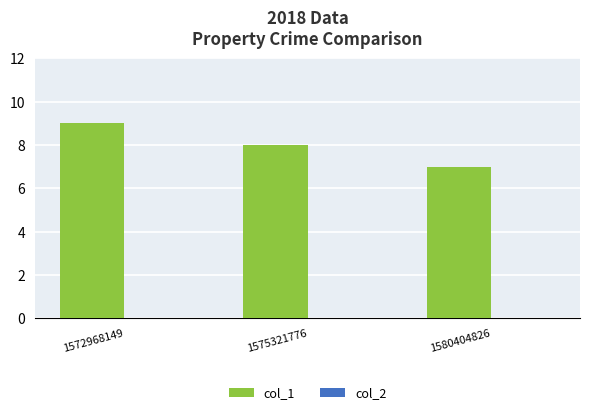

The value at 1580404826 is 3. True or false?

False